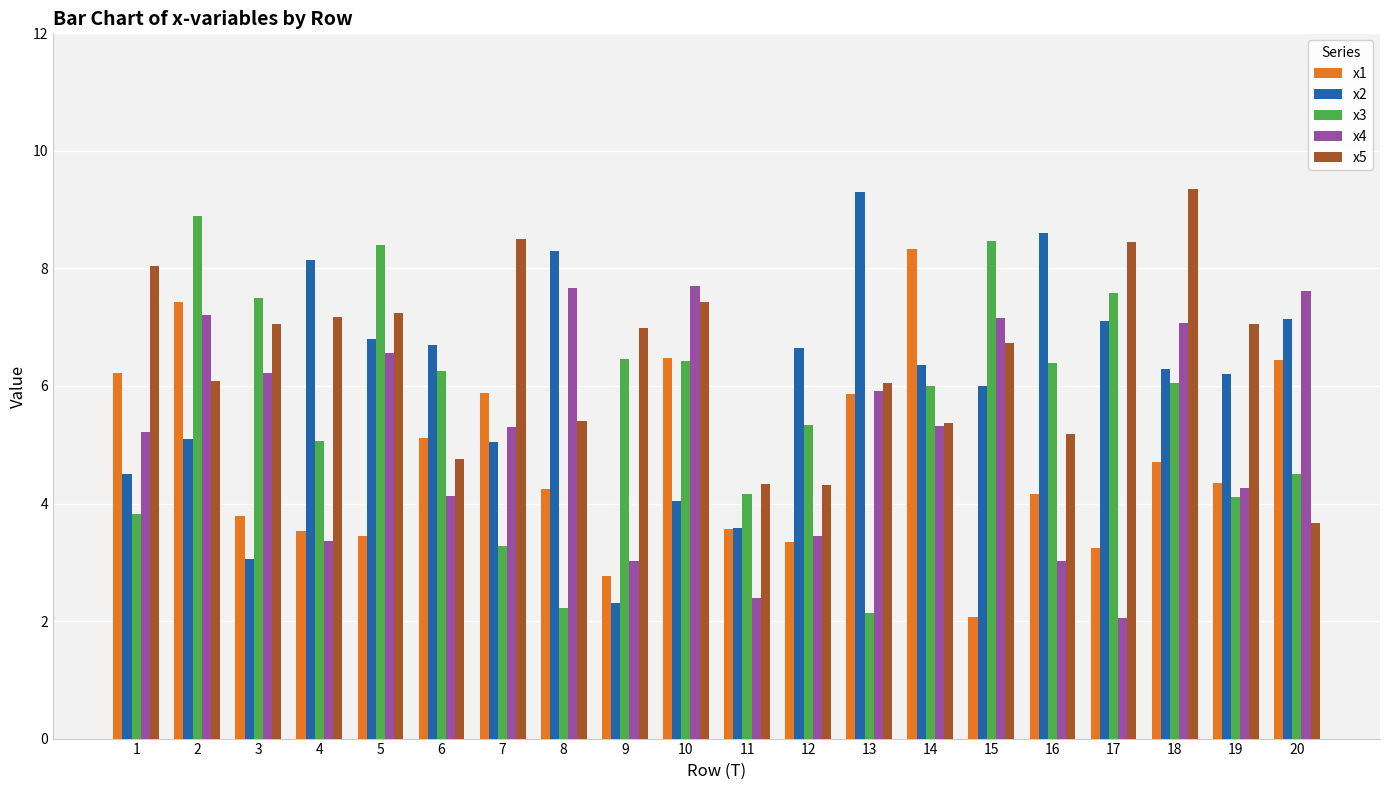

True or false: x5 has a value of 7.4 at 10.

True